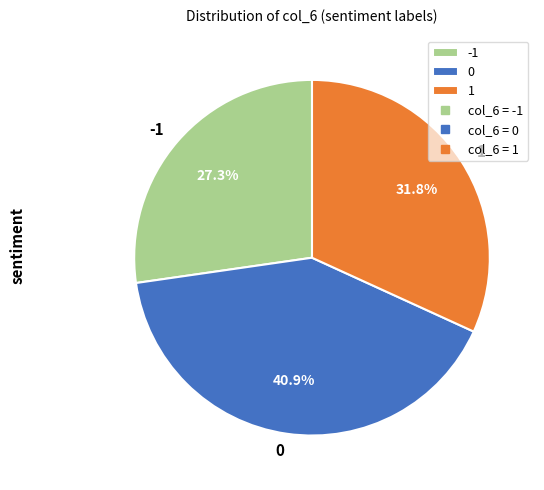

Count the number of slices in the pie.

3